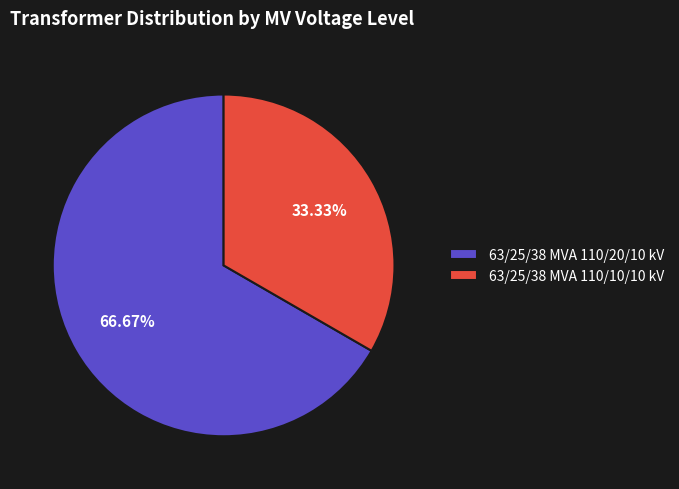

What is the smallest slice in the pie chart?

63/25/38 MVA 110/10/10 kV